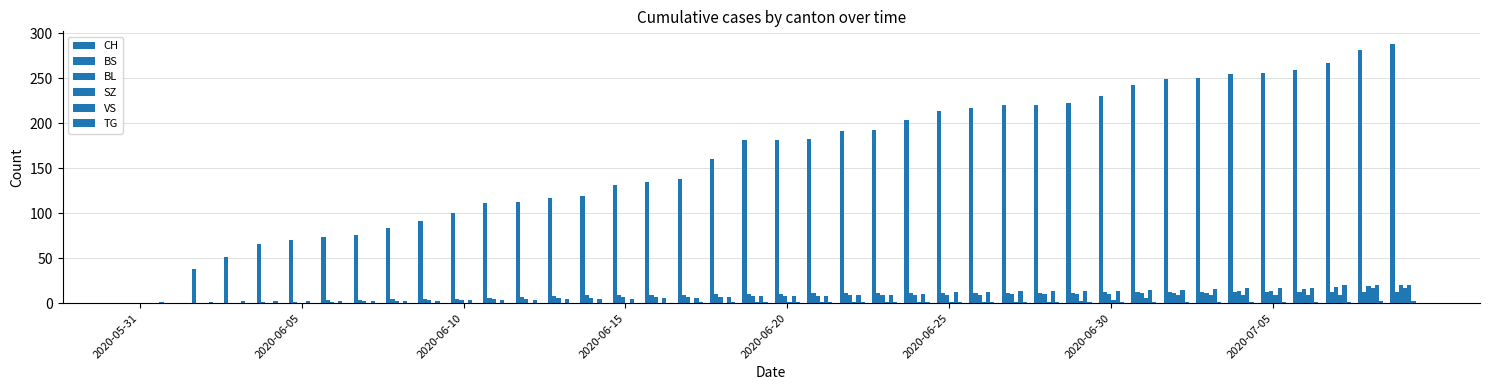

What is the sum of all SZ values?

110